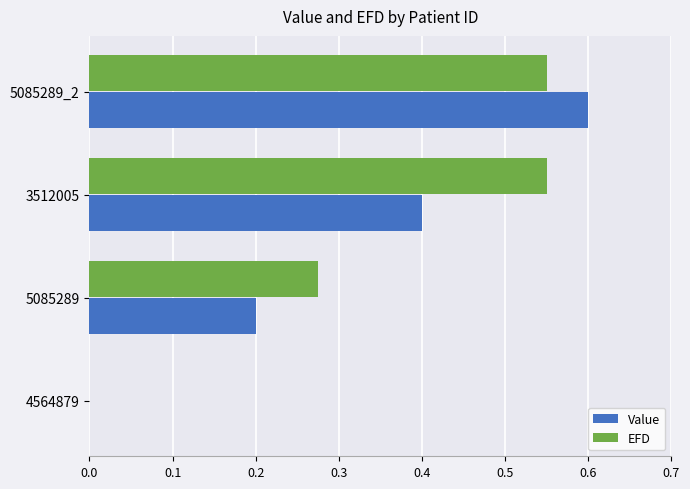

Is it true that Value equals 0.2 at 5085289?

True